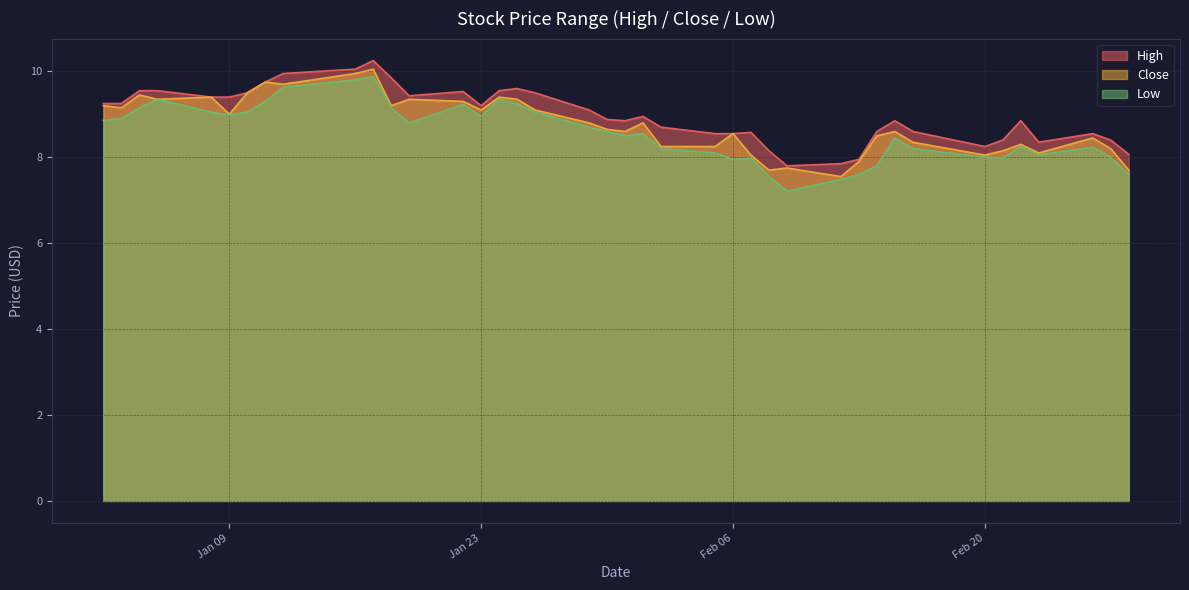

What is the highest value of the Low series?

9.9